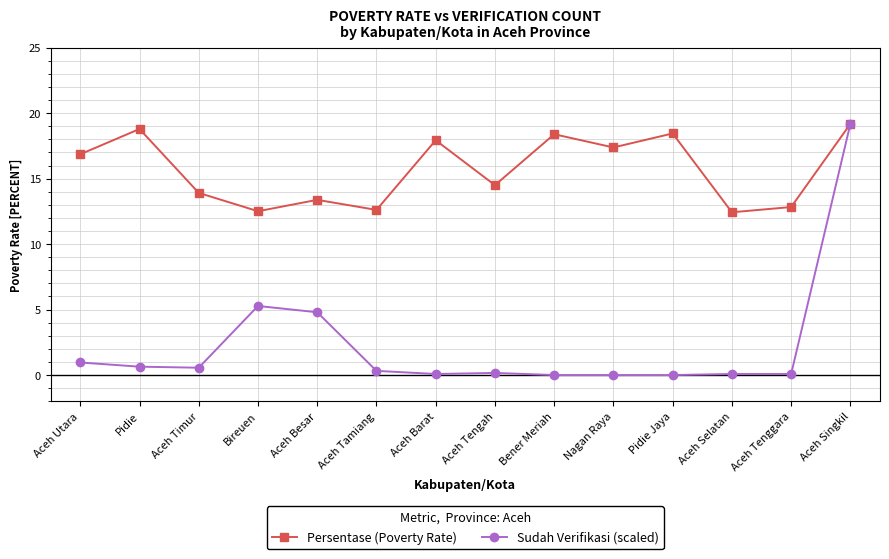

What is the label of the 9th point from the right?

Aceh Tamiang